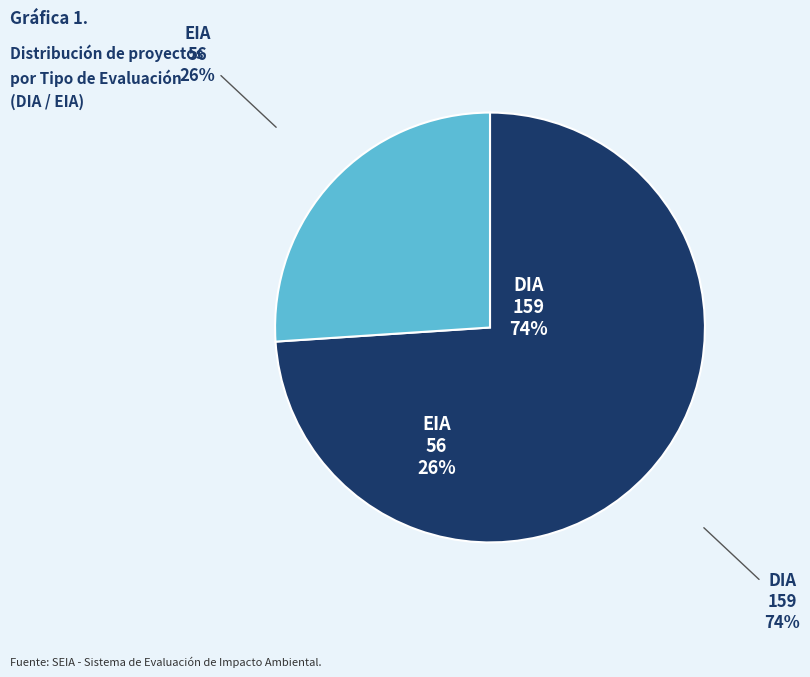

Is it true that DIA is 68% of the pie?

False